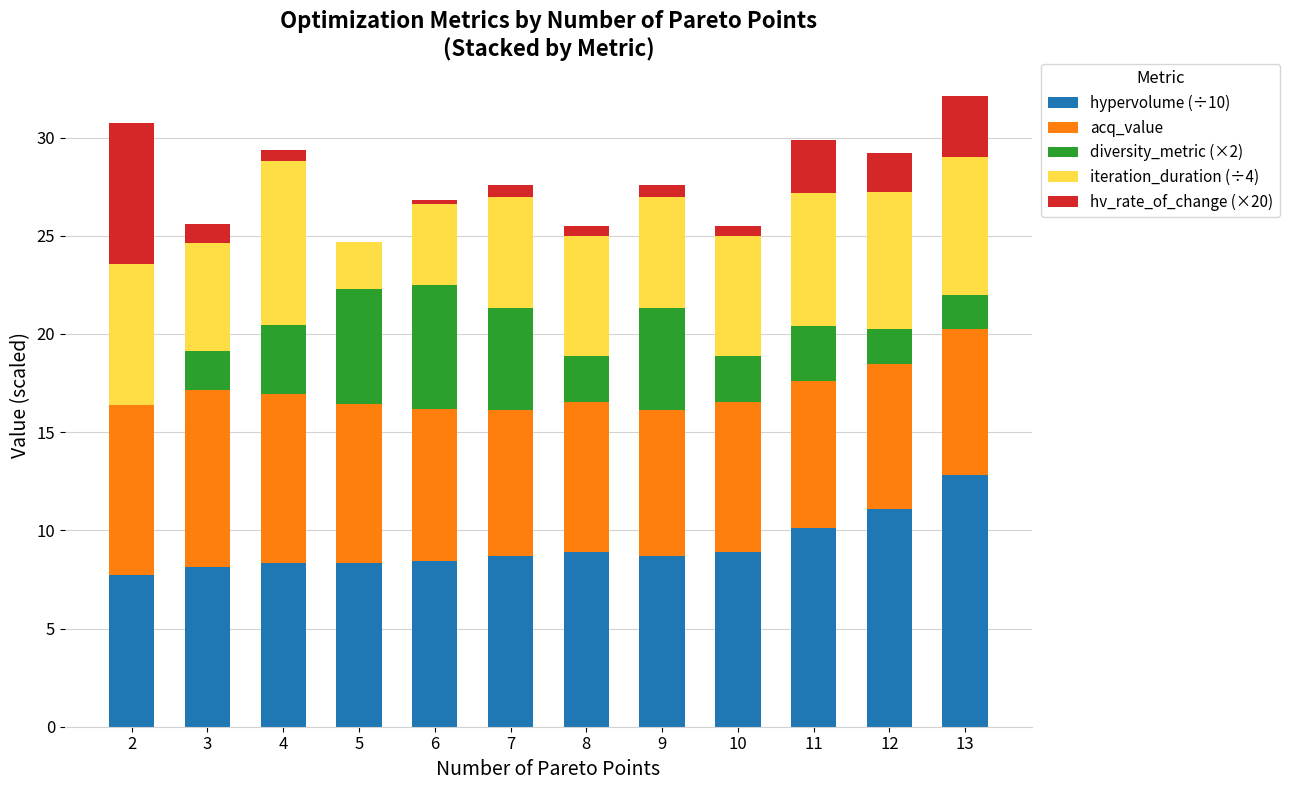

True or false: hypervolume (÷10) has a value of 8.4 at 6.

True